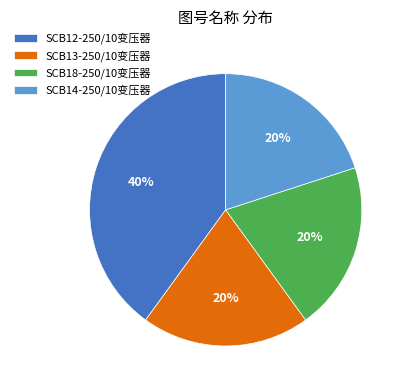

To the nearest percent, what is the combined percentage of SCB12-250/10变压器 and SCB14-250/10变压器?

60%